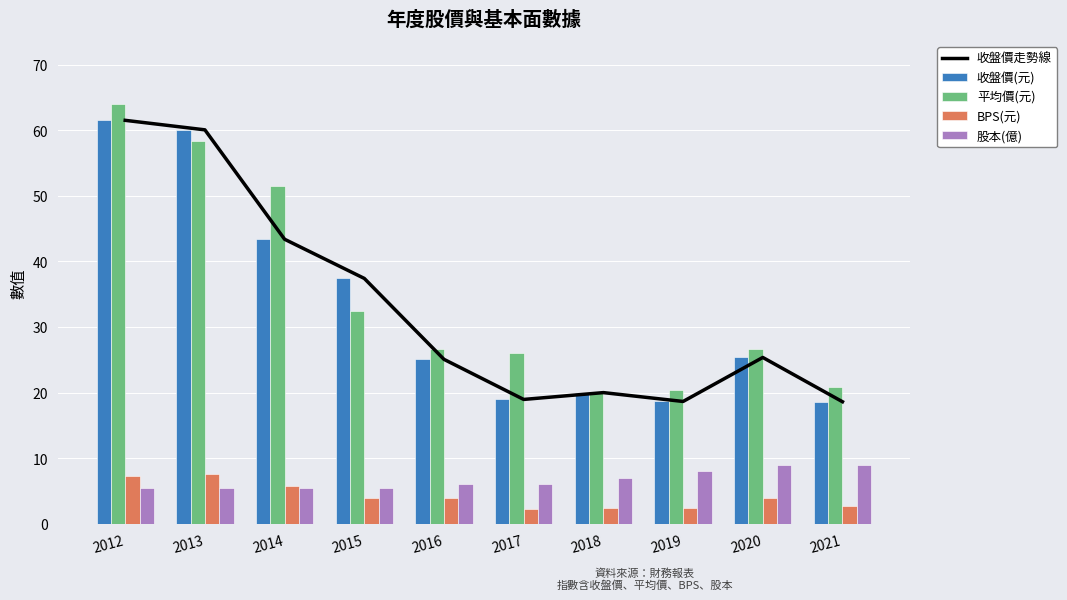

The value of 平均價(元) at 2017 is 6.6. True or false?

False